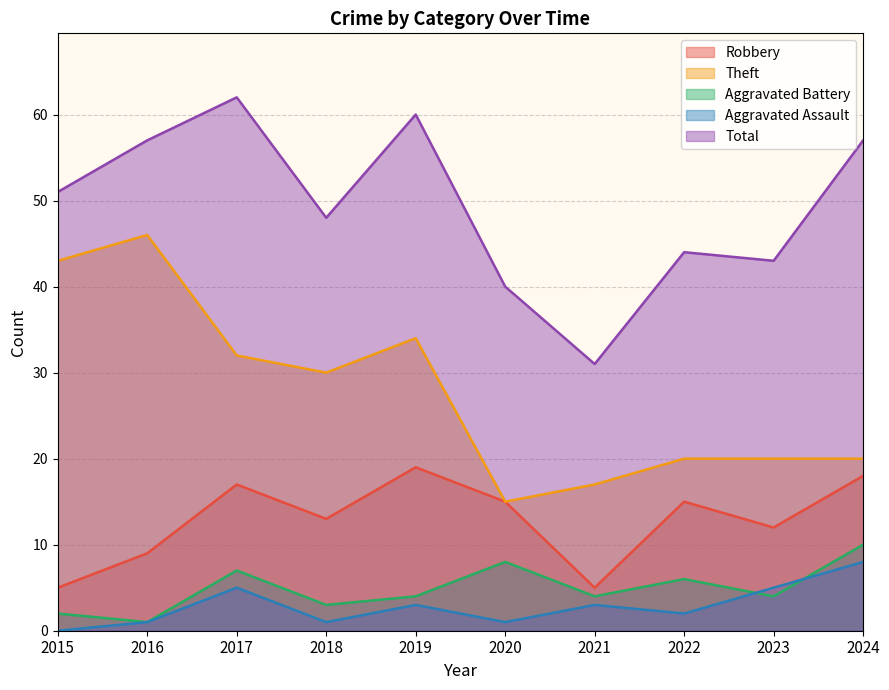

At which category does the chart reach its peak across all series?

2017